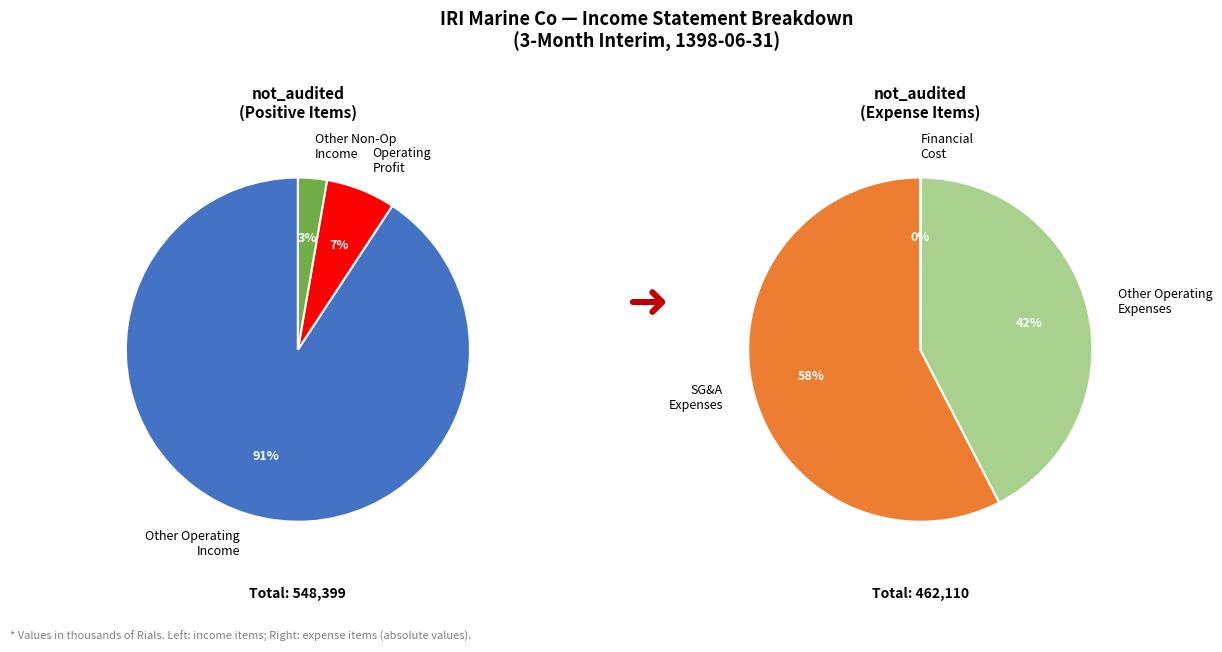

Count the number of slices in the pie.

6